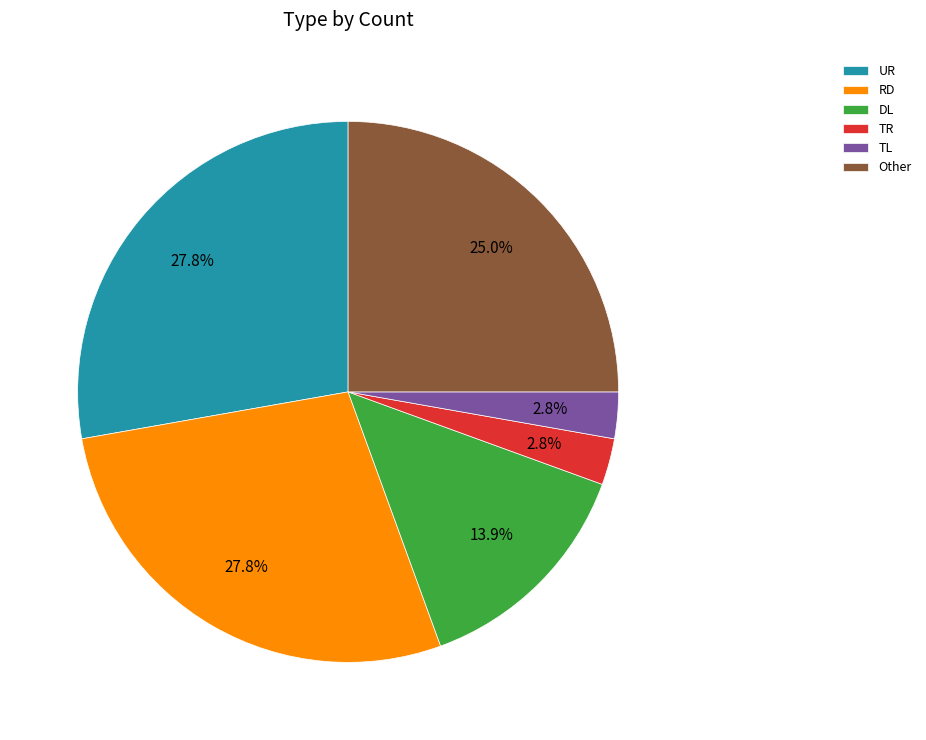

What portion of the pie excludes RD?

72.2%